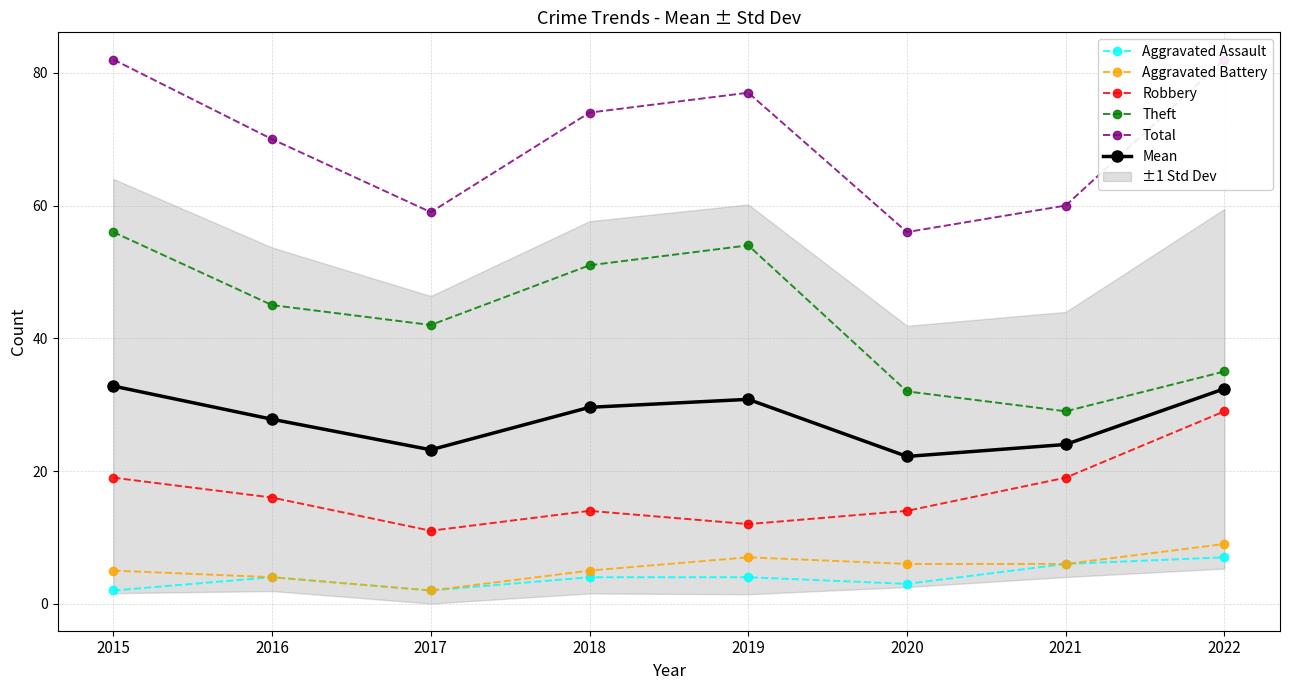

What is the minimum value shown in the chart?

2.0